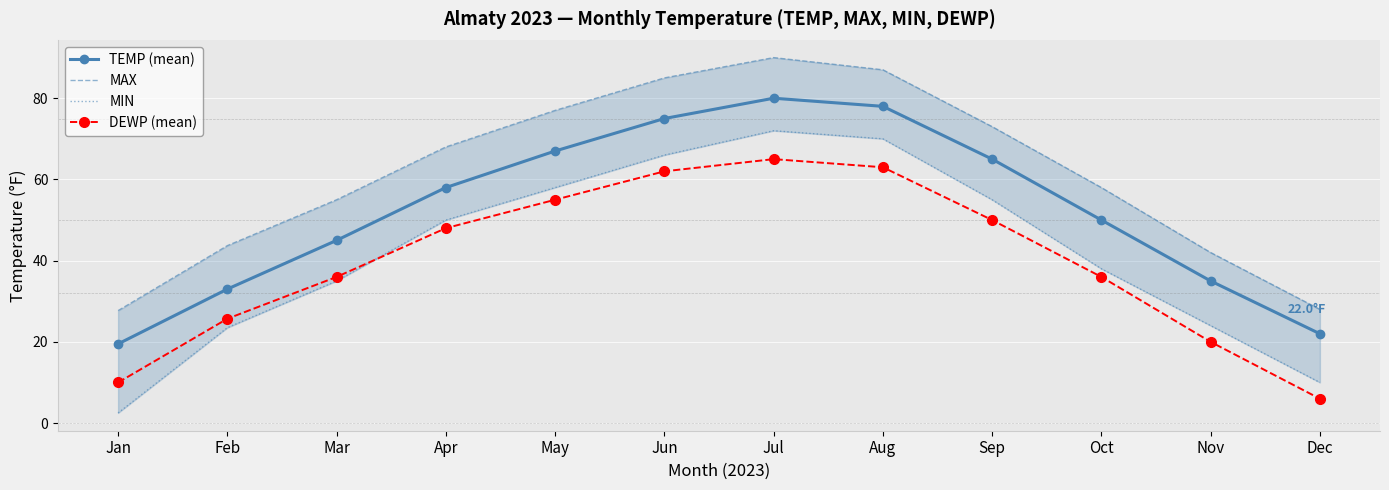

The value of DEWP (mean) at Nov is 20.0. True or false?

True